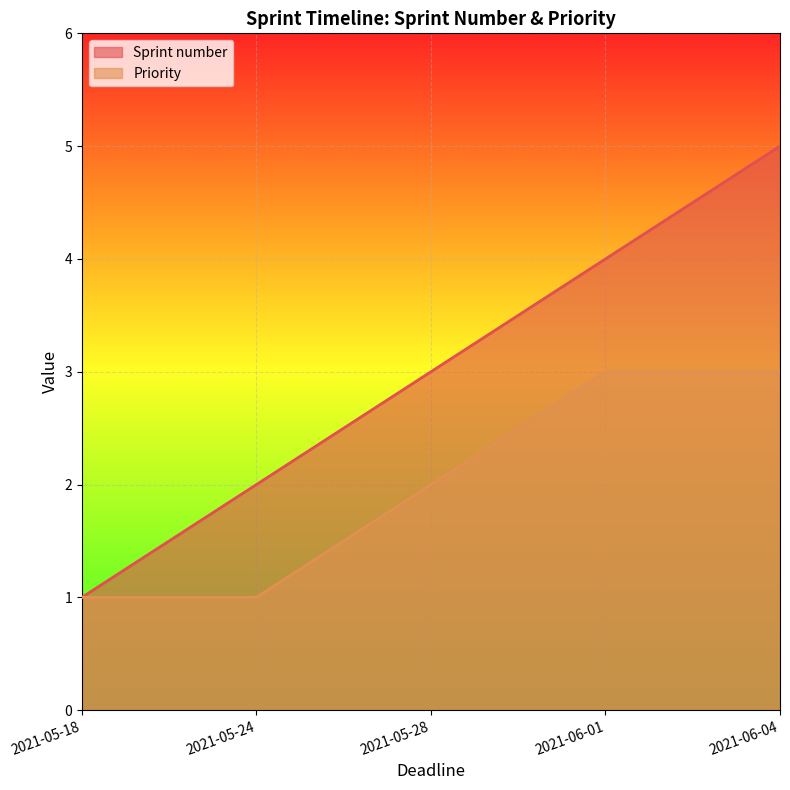

Between 2021-05-24 and 2021-06-01, which is larger?

2021-06-01